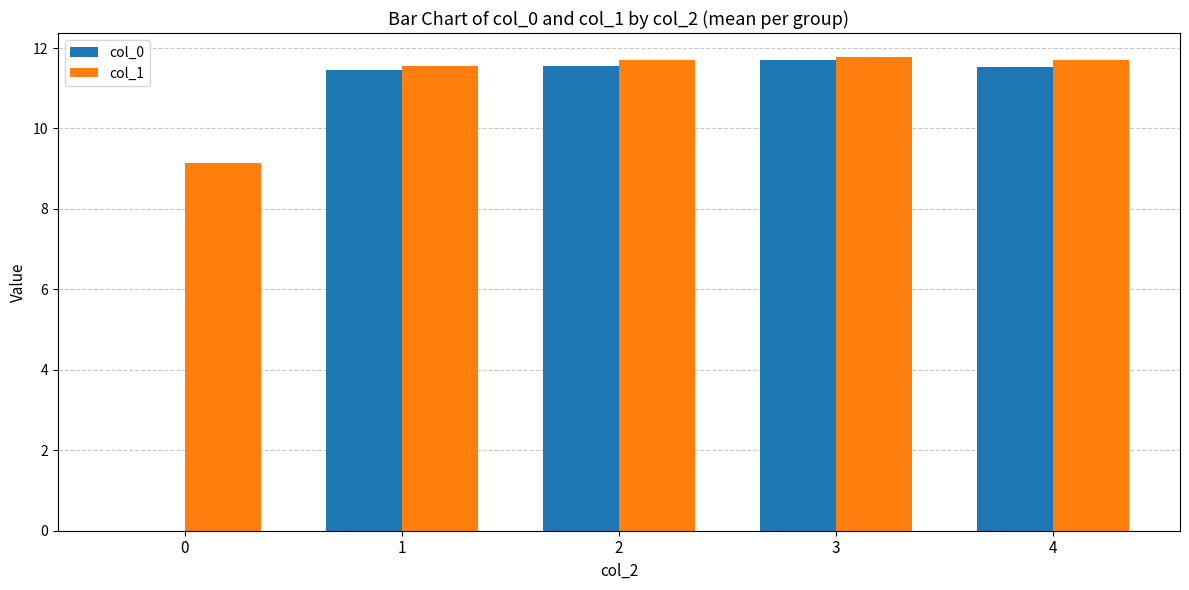

How many data points does each series have?

5